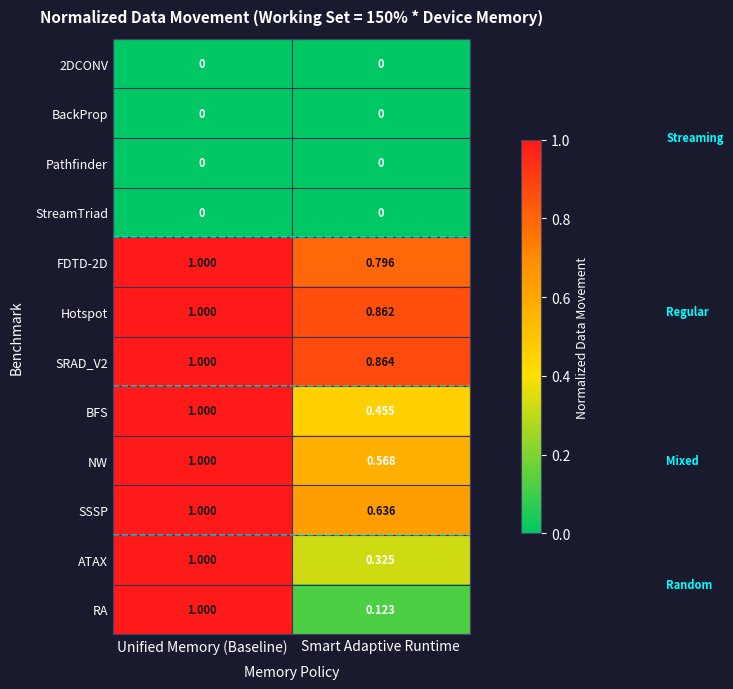

Which label corresponds to the largest value in the chart?

Unified Memory (Baseline)